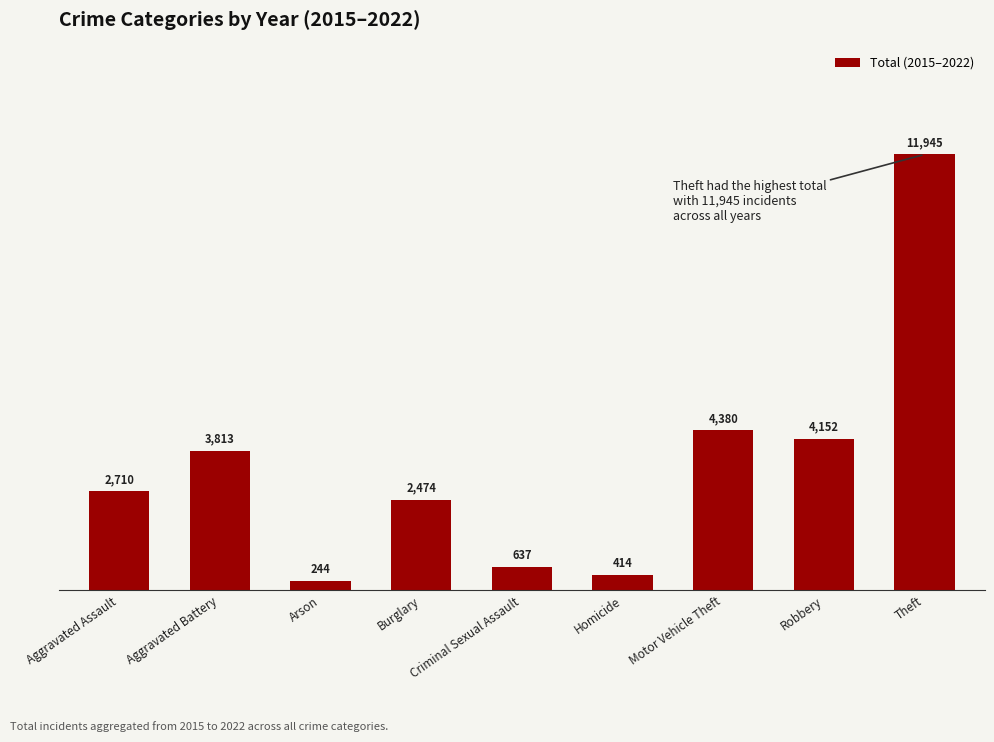

What is the smallest value displayed?

244